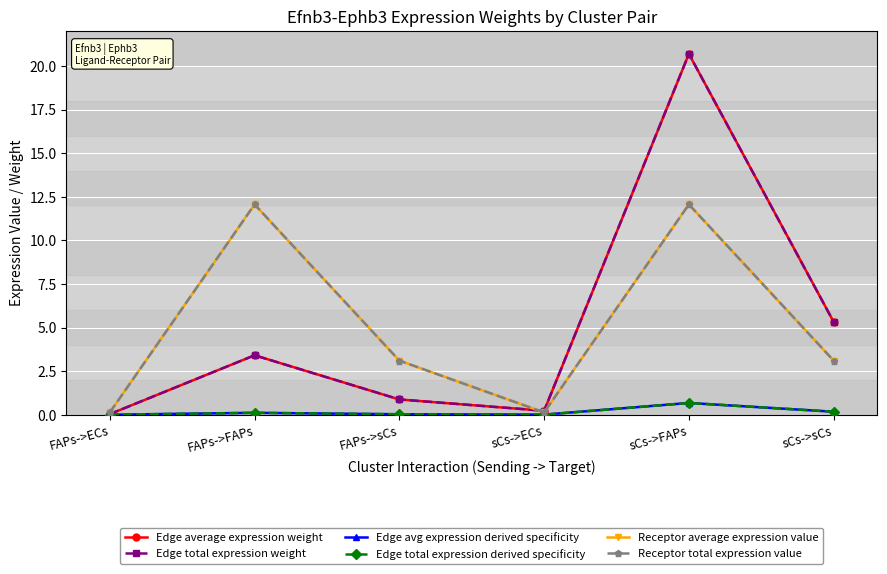

True or false: Edge average expression weight has a value of 7.9 at sCs->sCs.

False